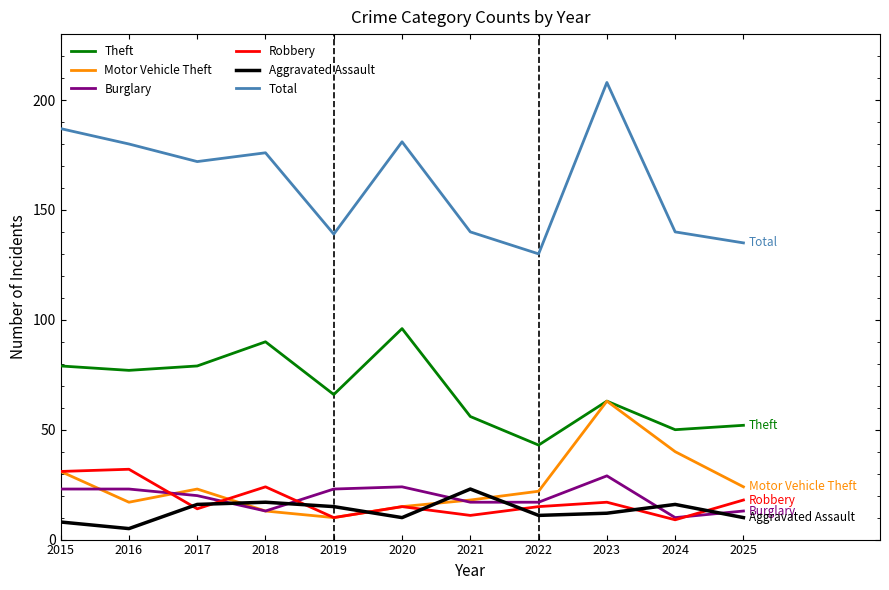

At which category is the sum across all series the highest?

2023